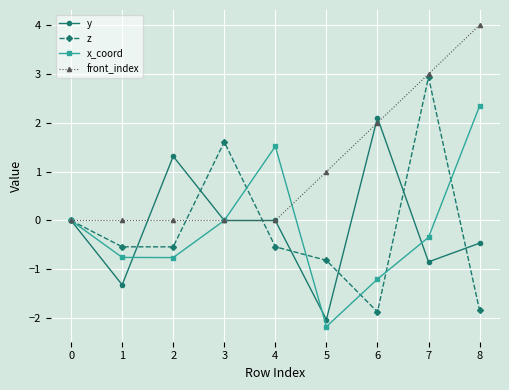

Which label corresponds to the smallest value in the chart?

5